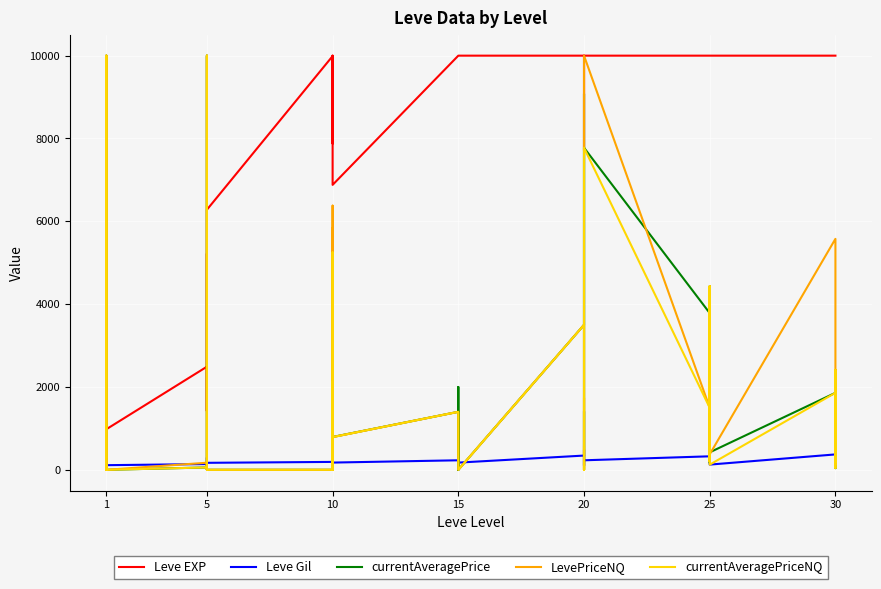

What are all the series names shown in the legend?

Leve EXP, Leve Gil, currentAveragePrice, LevePriceNQ, currentAveragePriceNQ